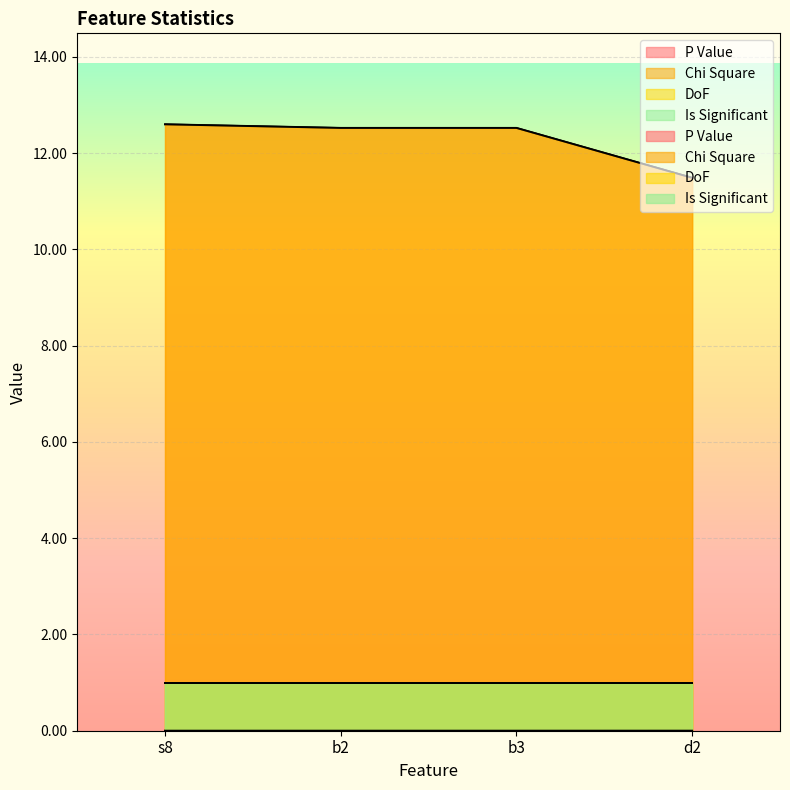

How many Chi Square values are between 12 and 13?

3